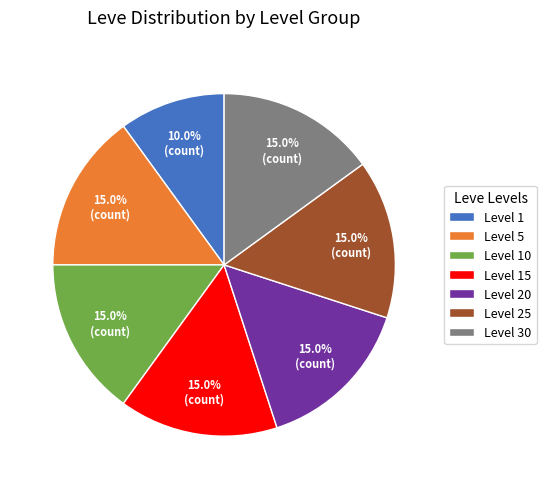

Which slice is the smallest?

Level 1